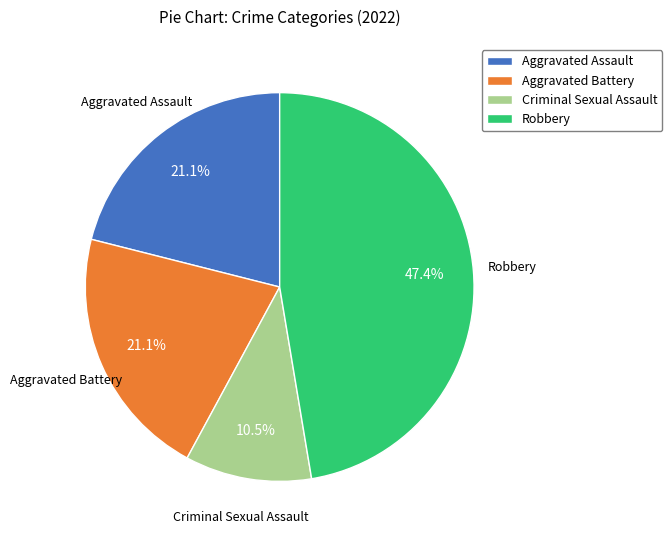

How many slices are in this pie chart?

4